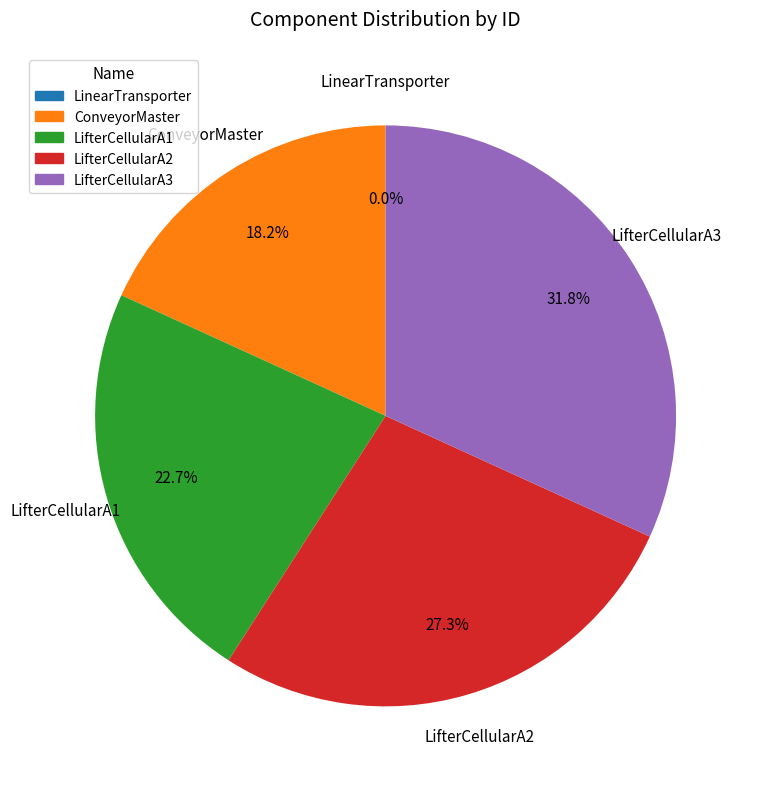

To the nearest percent, what is the difference between the LifterCellularA1 and LifterCellularA2 slice percentages?

5%